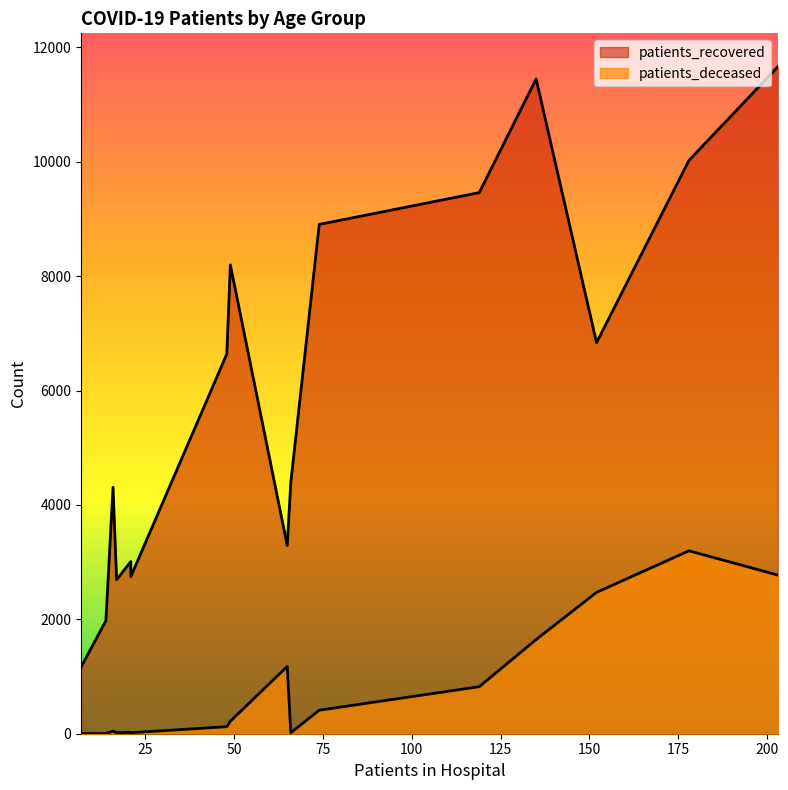

What is the value of the patients_deceased point at the 2nd from the left?

4